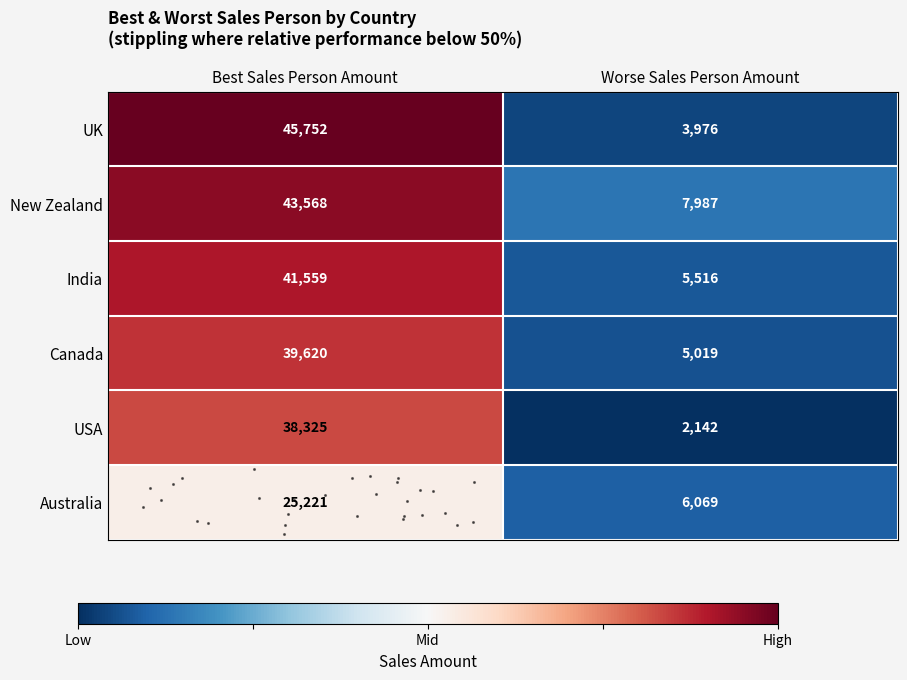

Which series has the largest total across all categories?

New Zealand